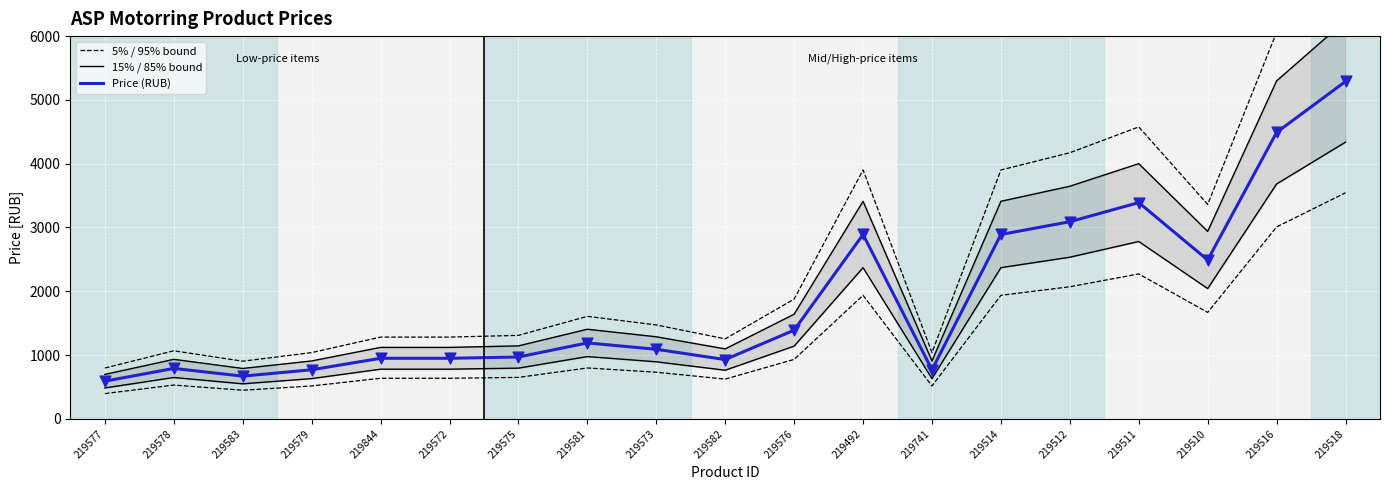

Is the value of 15% / 85% bound at 219512 greater than the value of 5% / 95% bound at 219576?

Yes